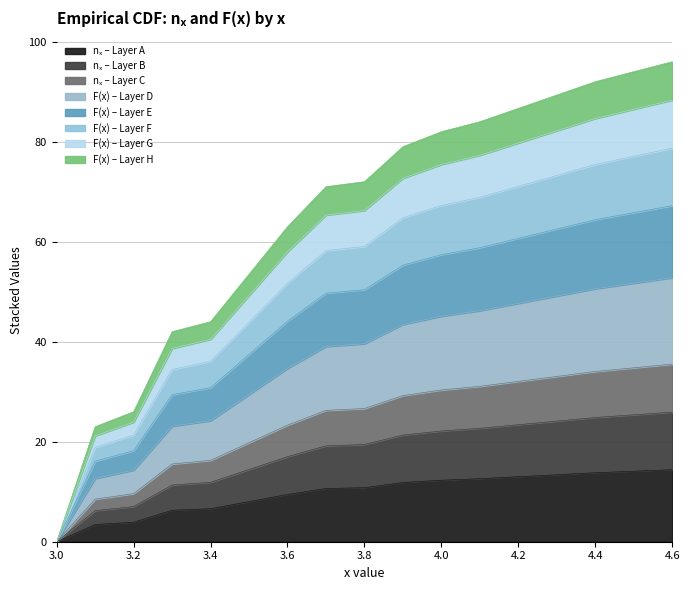

Rank the categories by F(x) scaled value from highest to lowest.

4.6, 4.4, 4.1, 4.0, 3.9, 3.8, 3.7, 3.6, 3.4, 3.3, 3.2, 3.1, 3.0